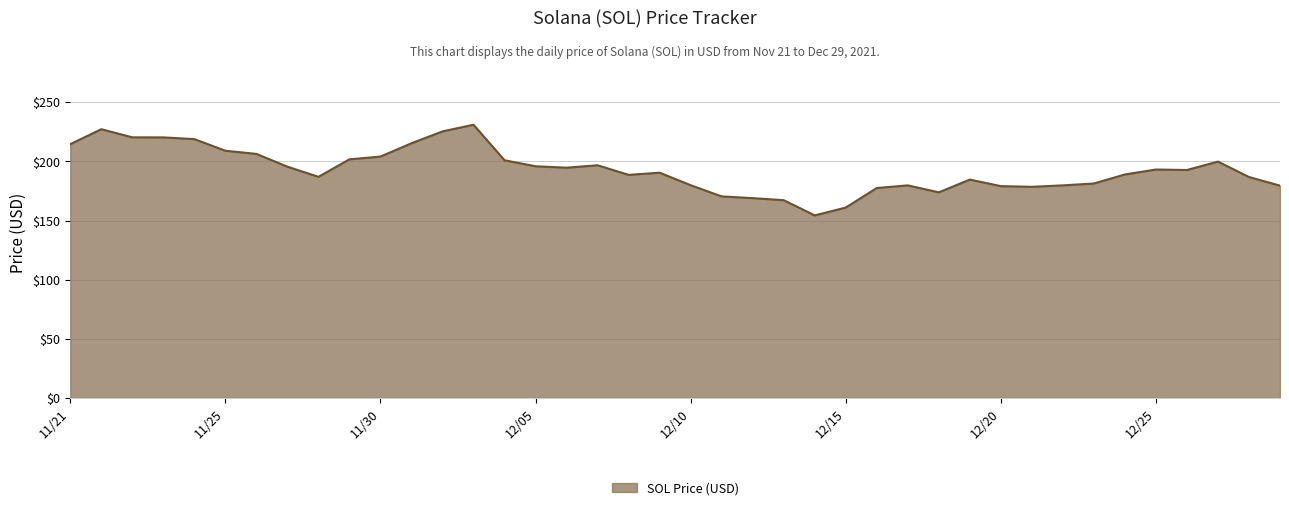

What is the minimum value shown in the chart?

154.3